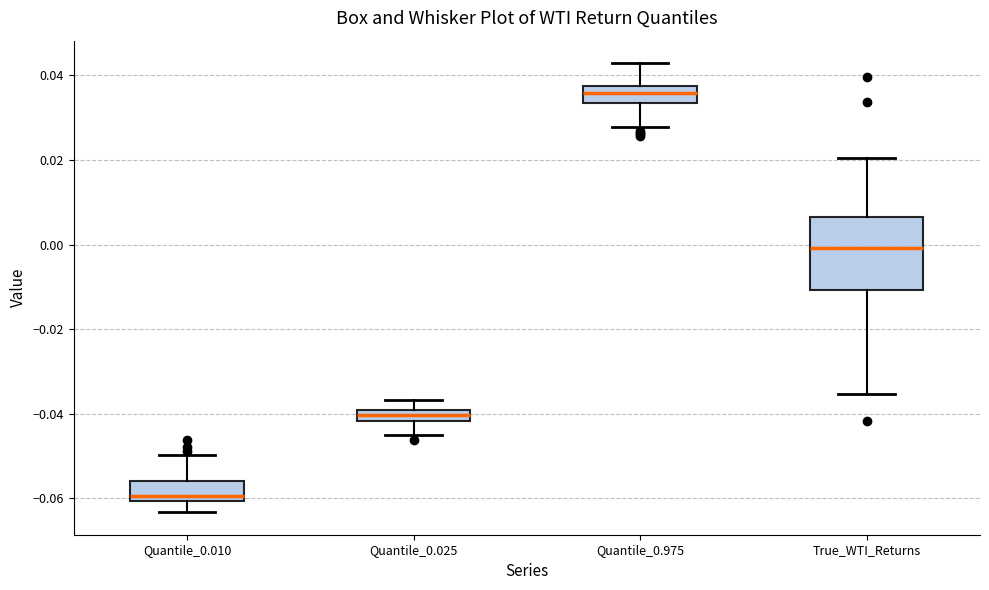

Comparing the boxes themselves (not the whiskers), which one is the tallest?

True_WTI_Returns